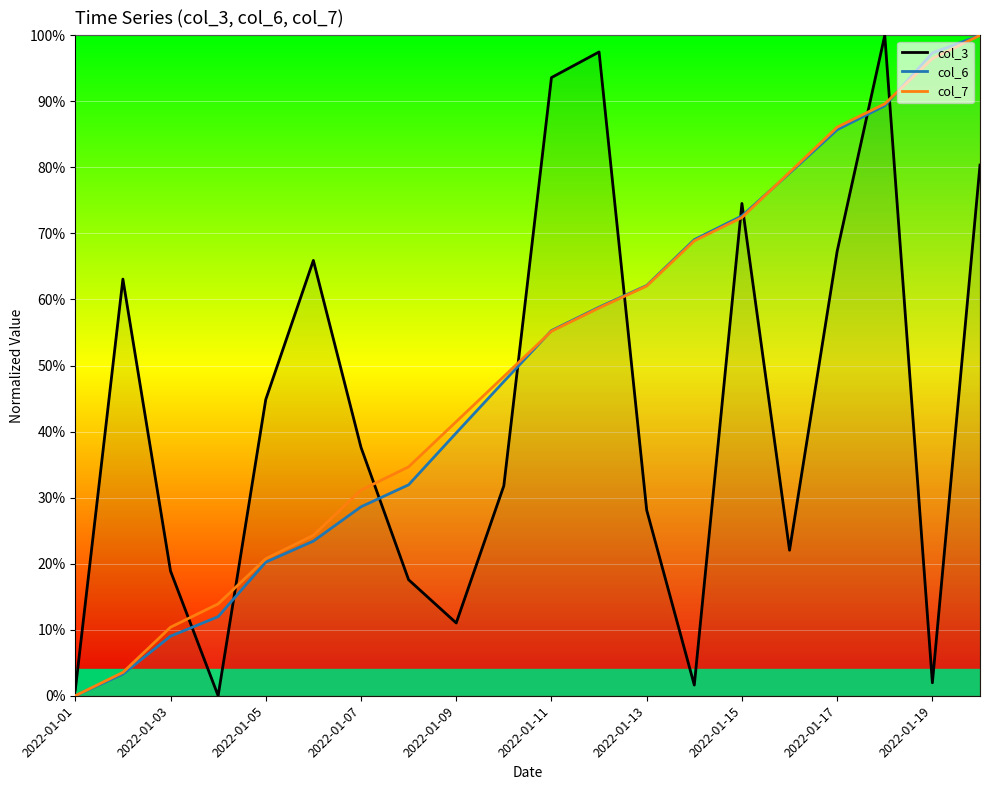

What is the difference between the maximum and minimum values in the col_3 series?

100.0